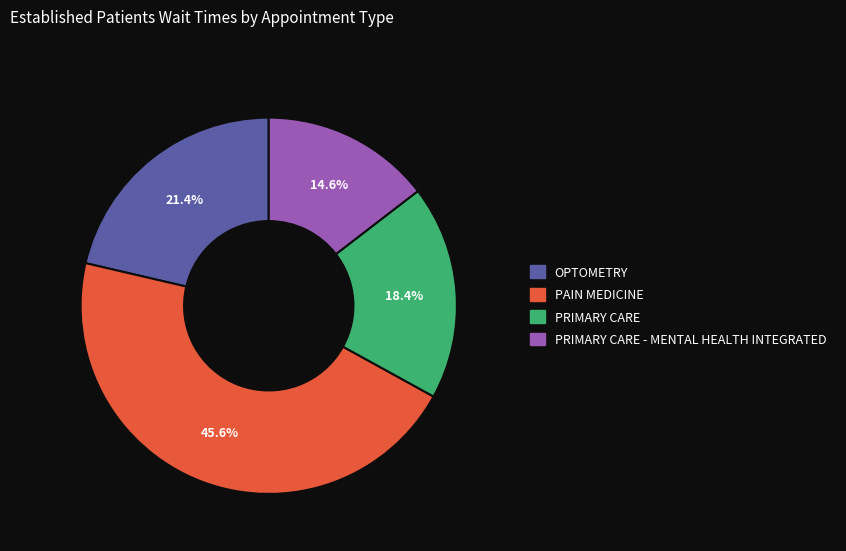

Is there a majority slice in this chart?

No